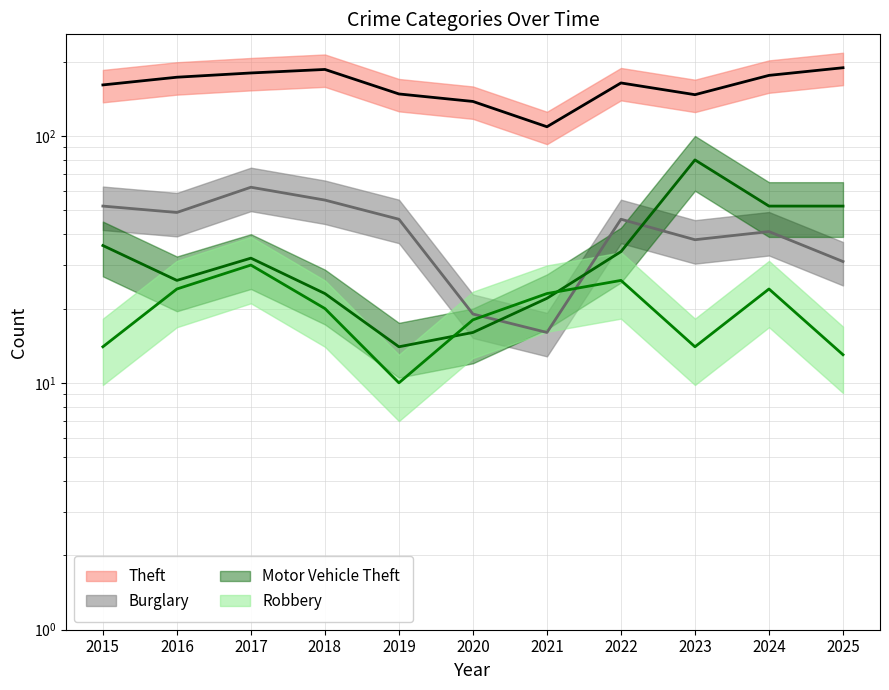

Which has a higher value, 2017 or 2019?

2017